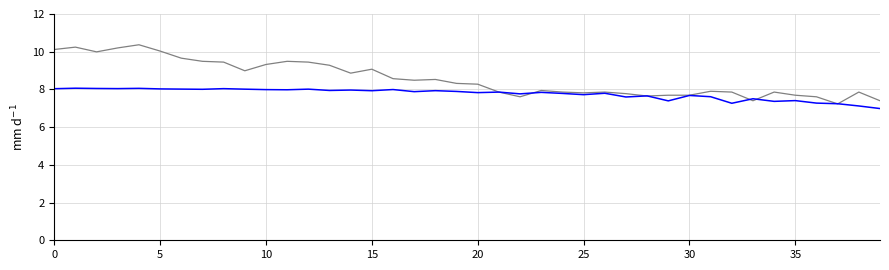

What is the smallest value displayed?

7.0